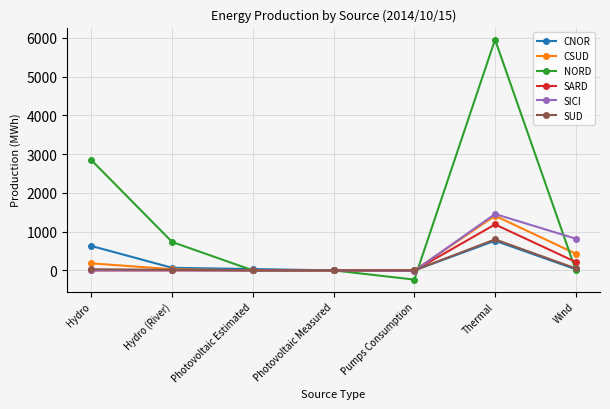

The NORD series shows 9642 at Thermal. True or false?

False